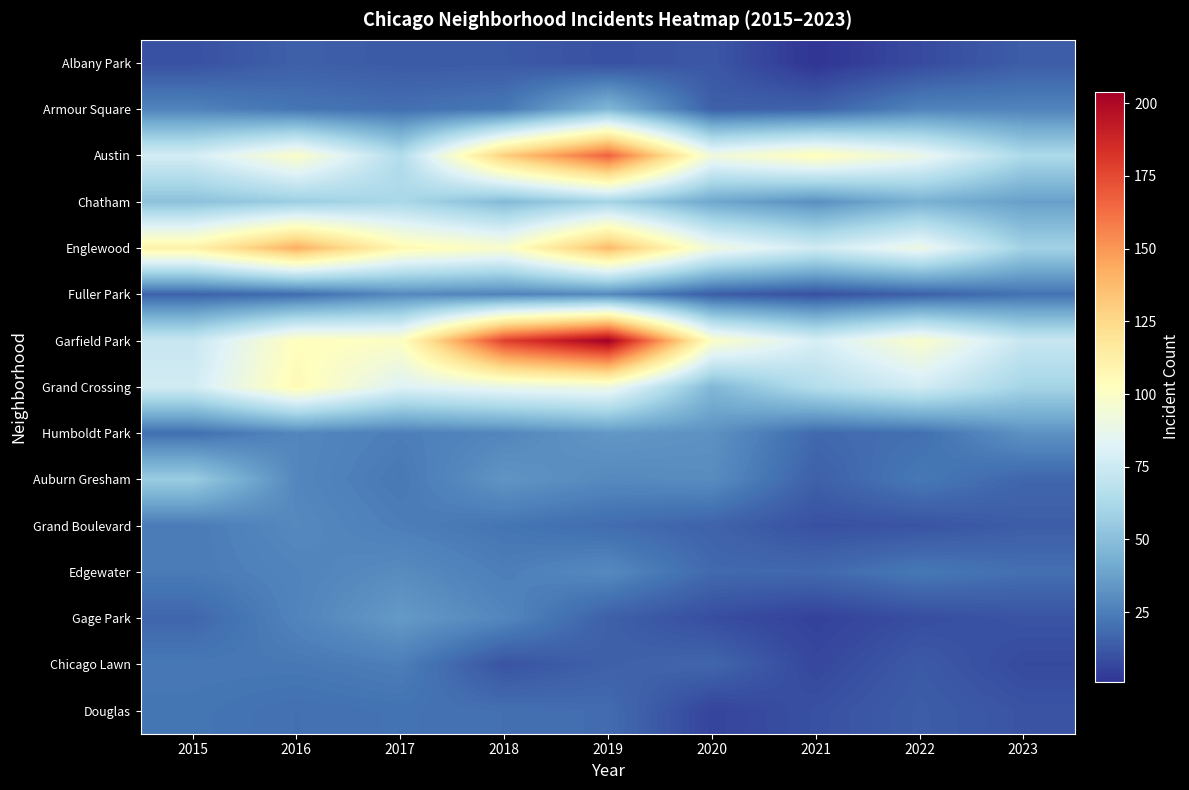

Which has a higher value, 2017 or 2021?

2017